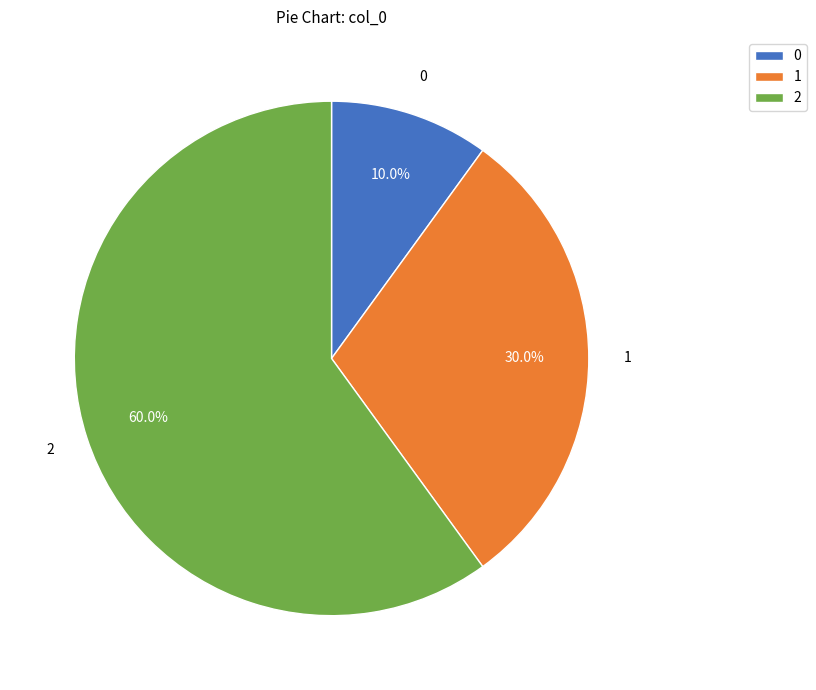

How many segments does this pie chart have?

3